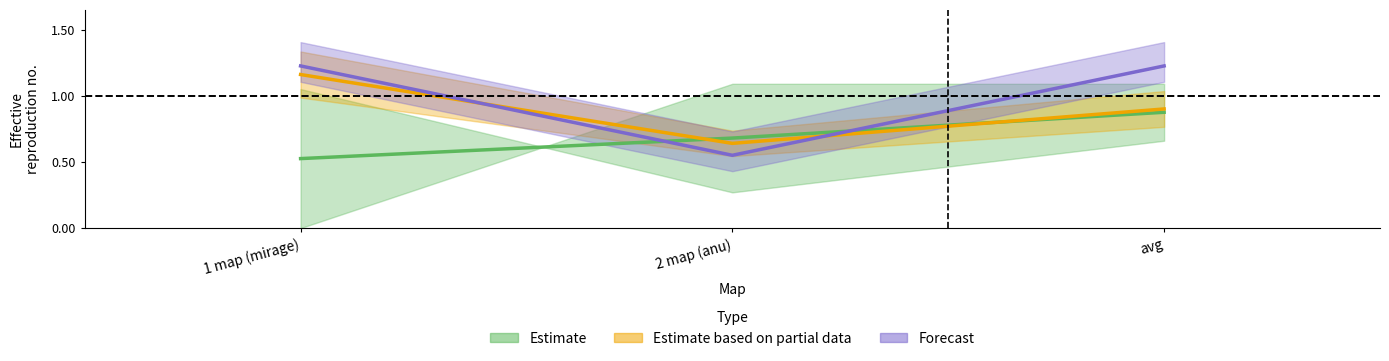

What is the label of the 2nd point from the right?

2 map (anu)